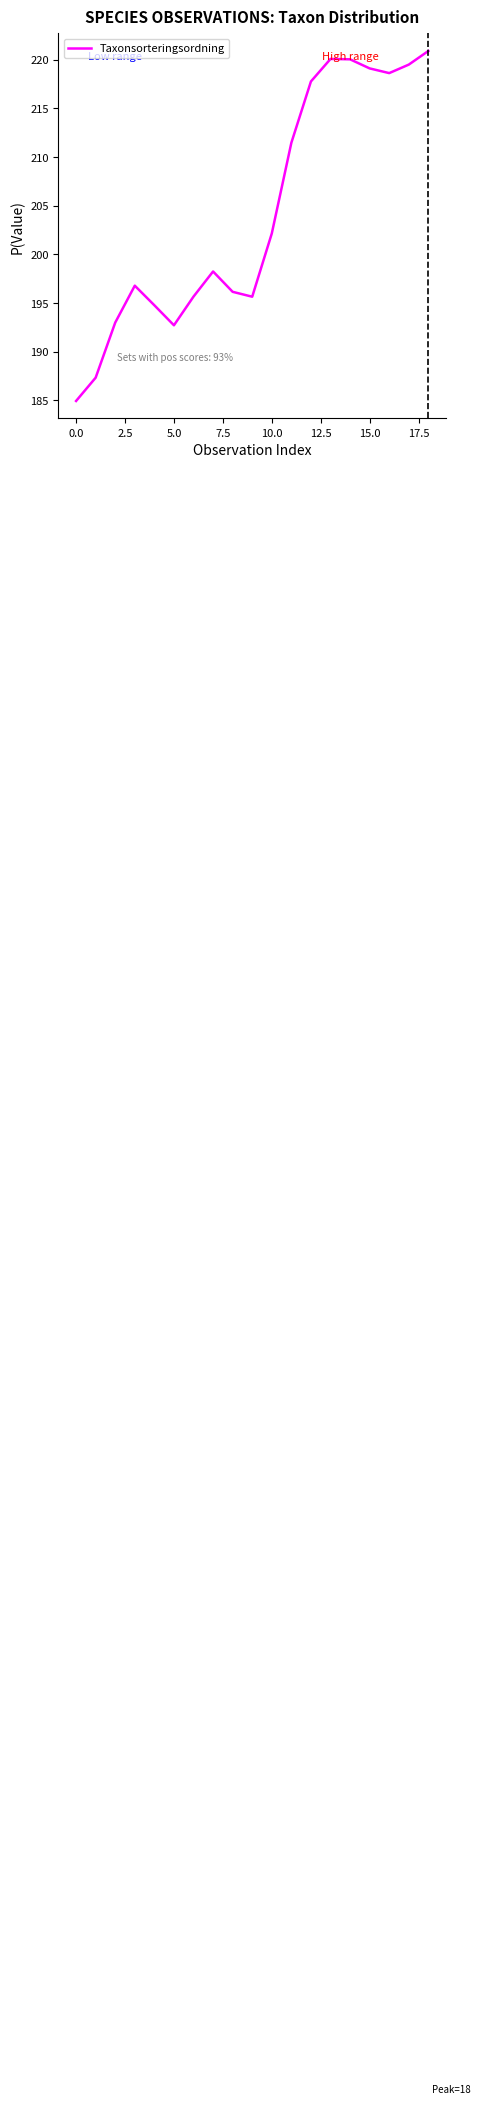

What is the difference between the maximum and minimum values?

36.0